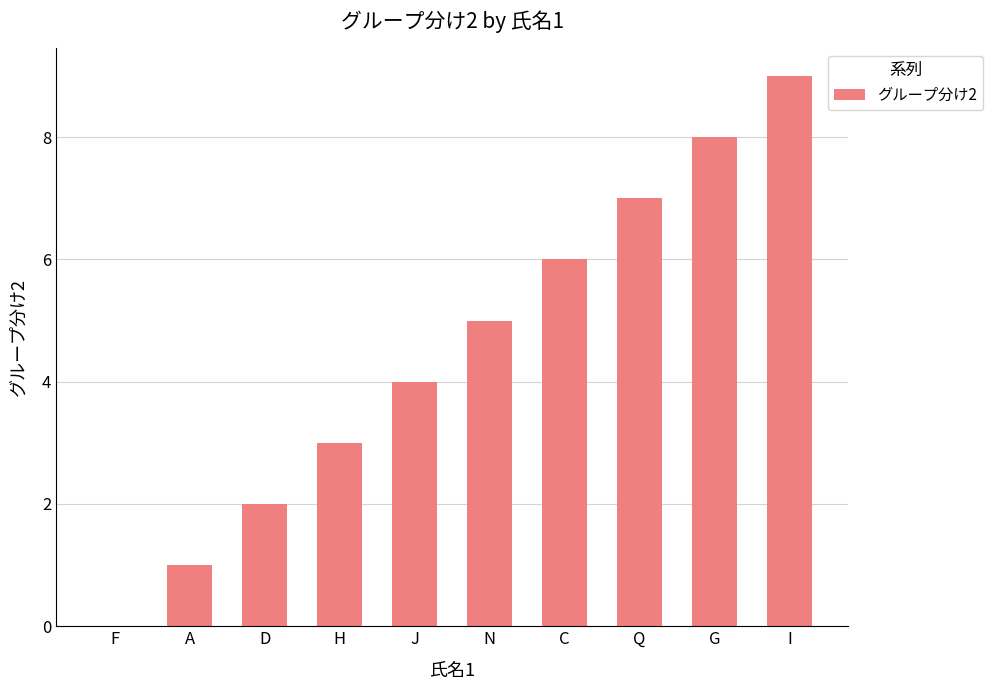

What is the sum of the values at J and H?

7